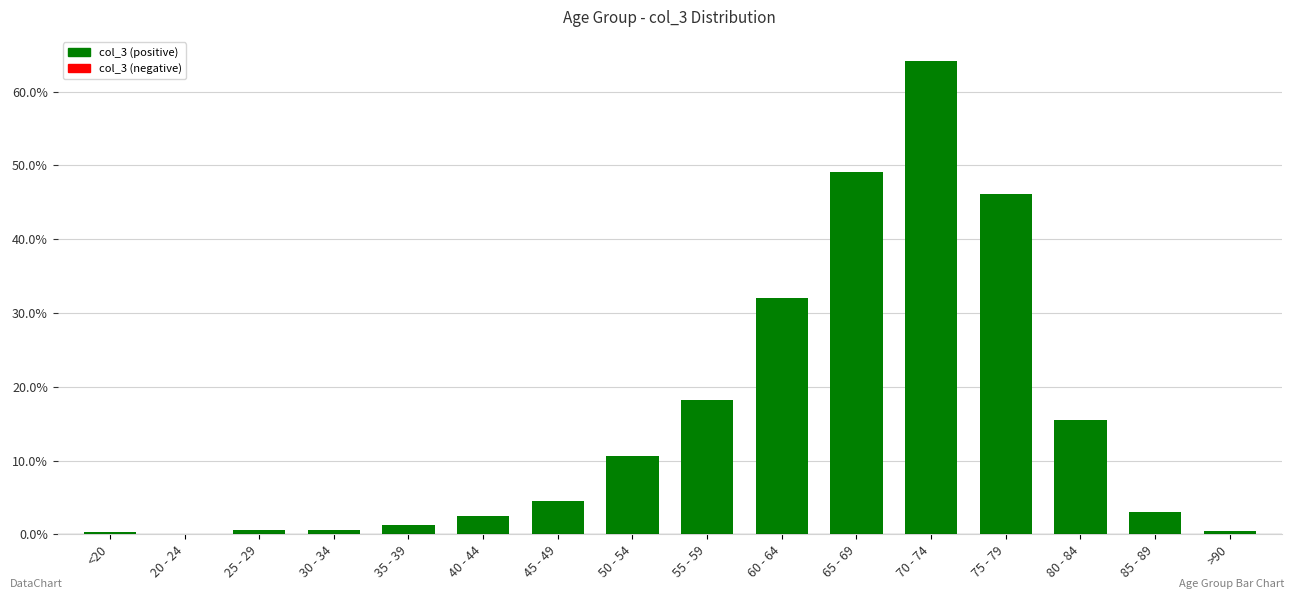

Read the value at 50 - 54.

10.6